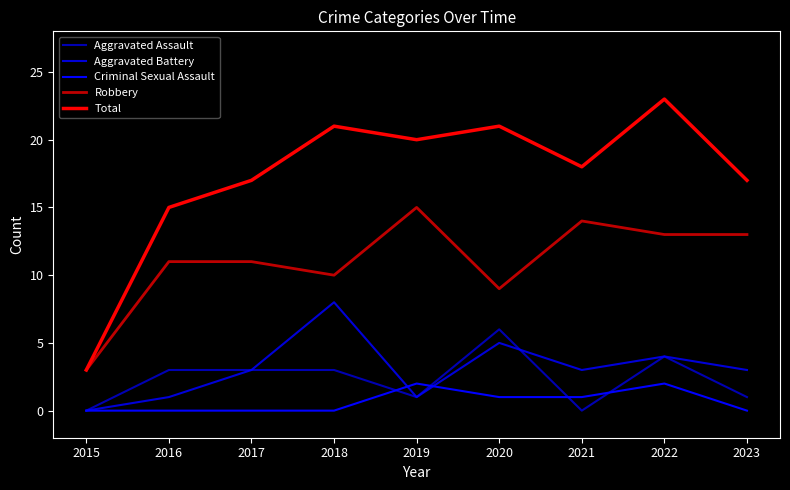

Is this an area chart (filled region under the line)?

No